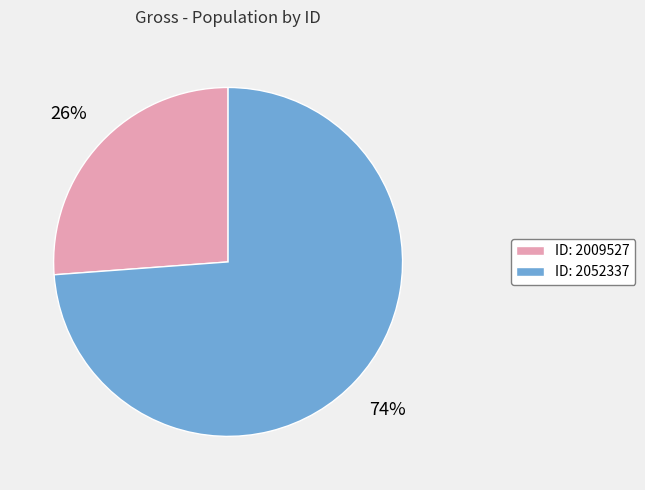

To the nearest percent, what is the difference between the largest and smallest slice percentages?

48%